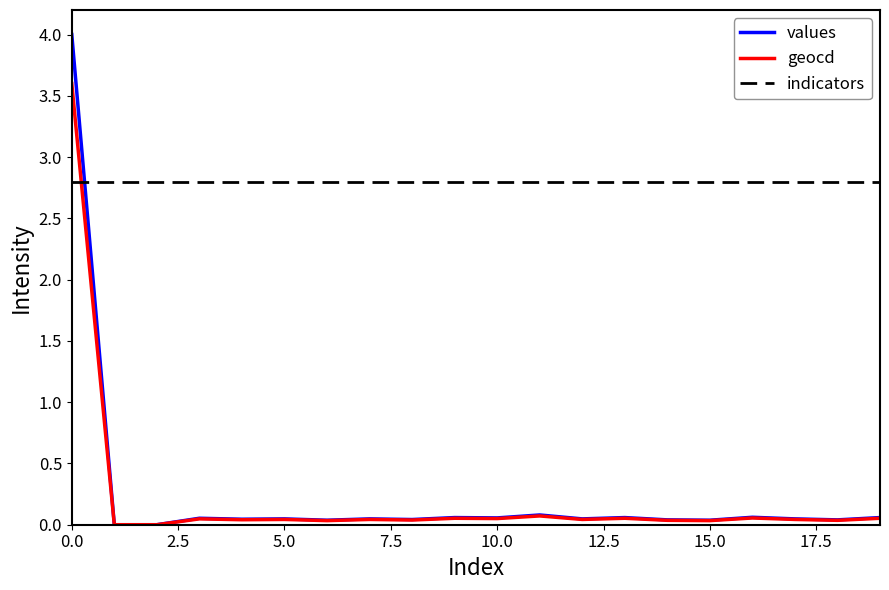

How many lines are shown in the chart?

3